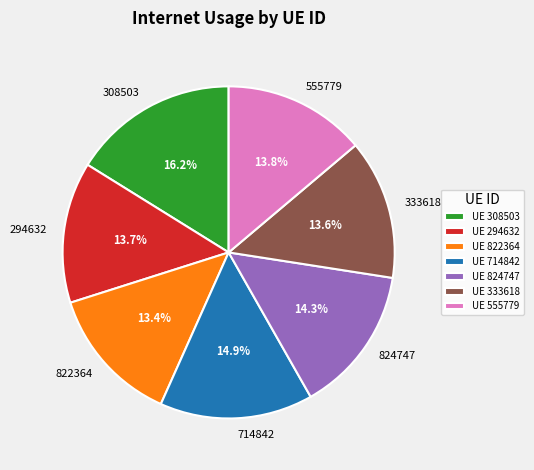

How many segments does this pie chart have?

7